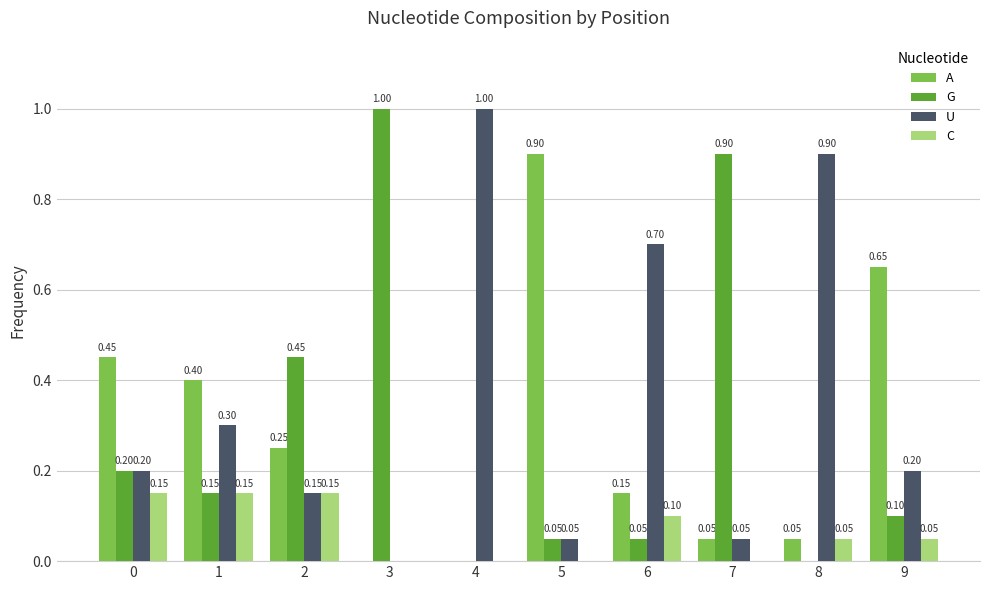

Which series has the largest total across all categories?

U